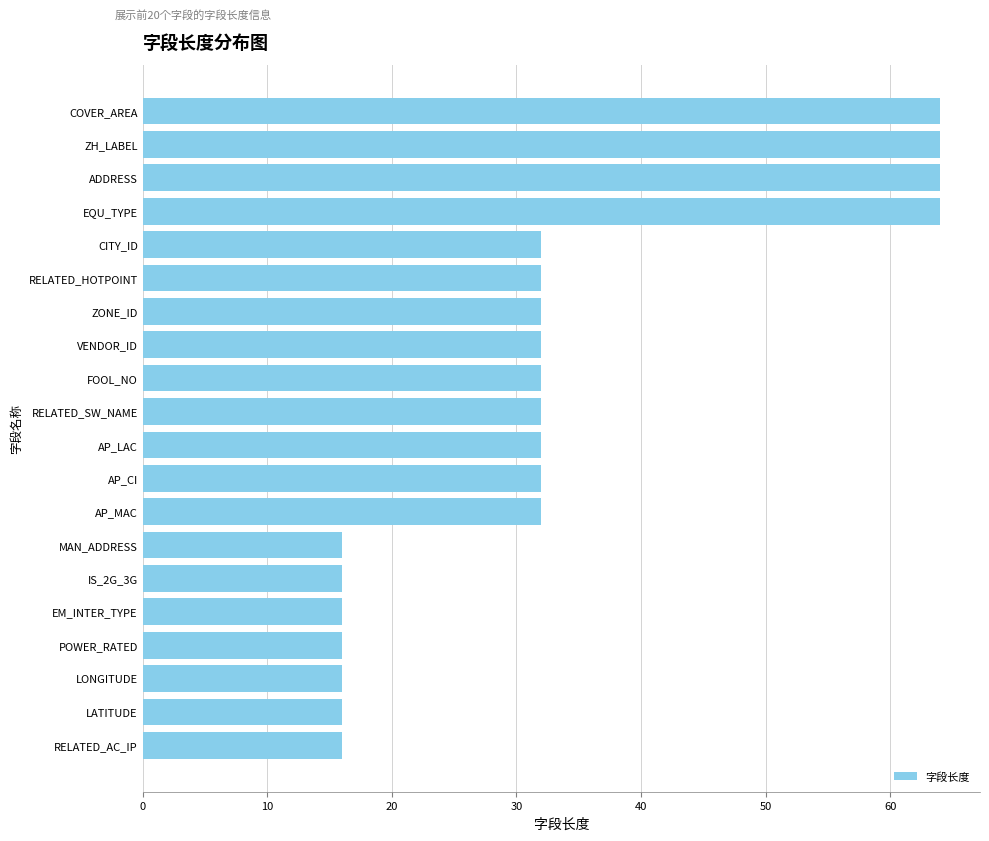

What is the average value?

33